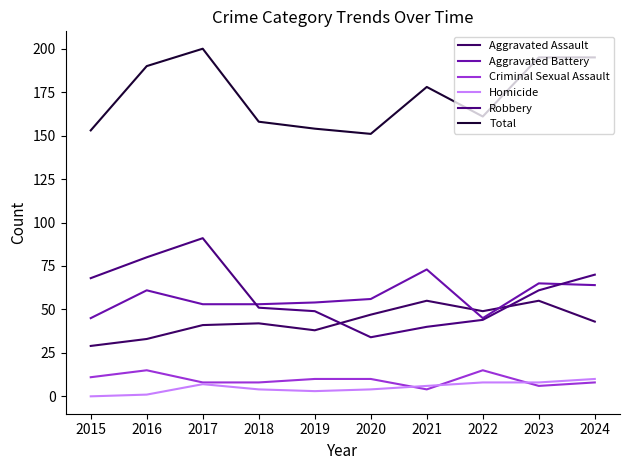

How many values in the Homicide series are below 6?

5